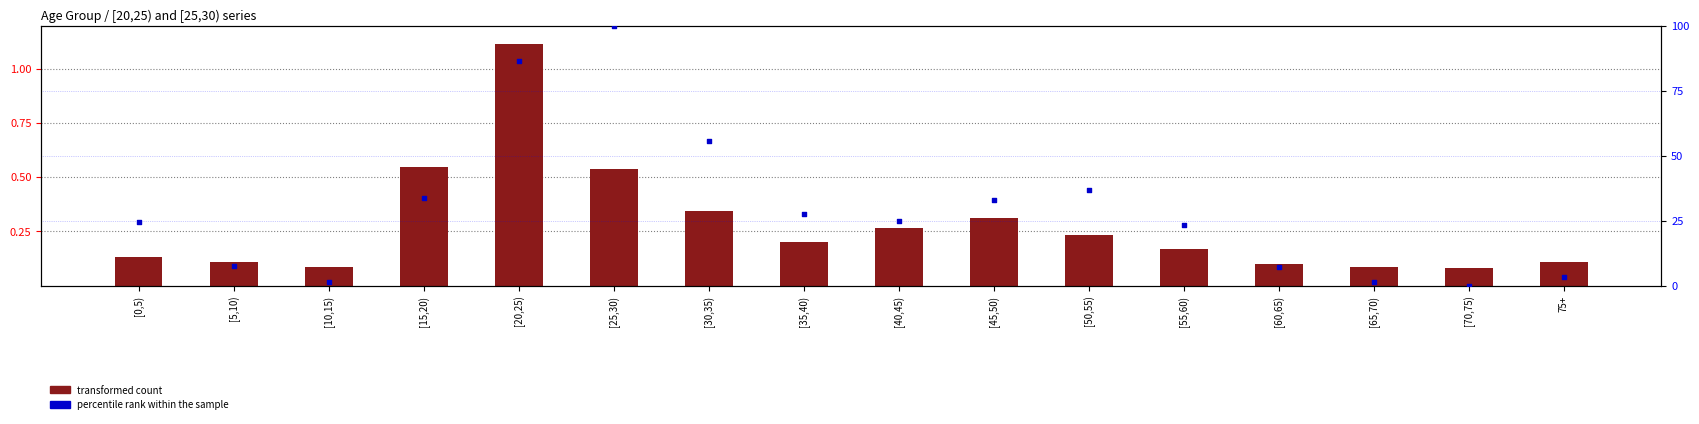

What is the total value across all series at [65,70)?

1.5